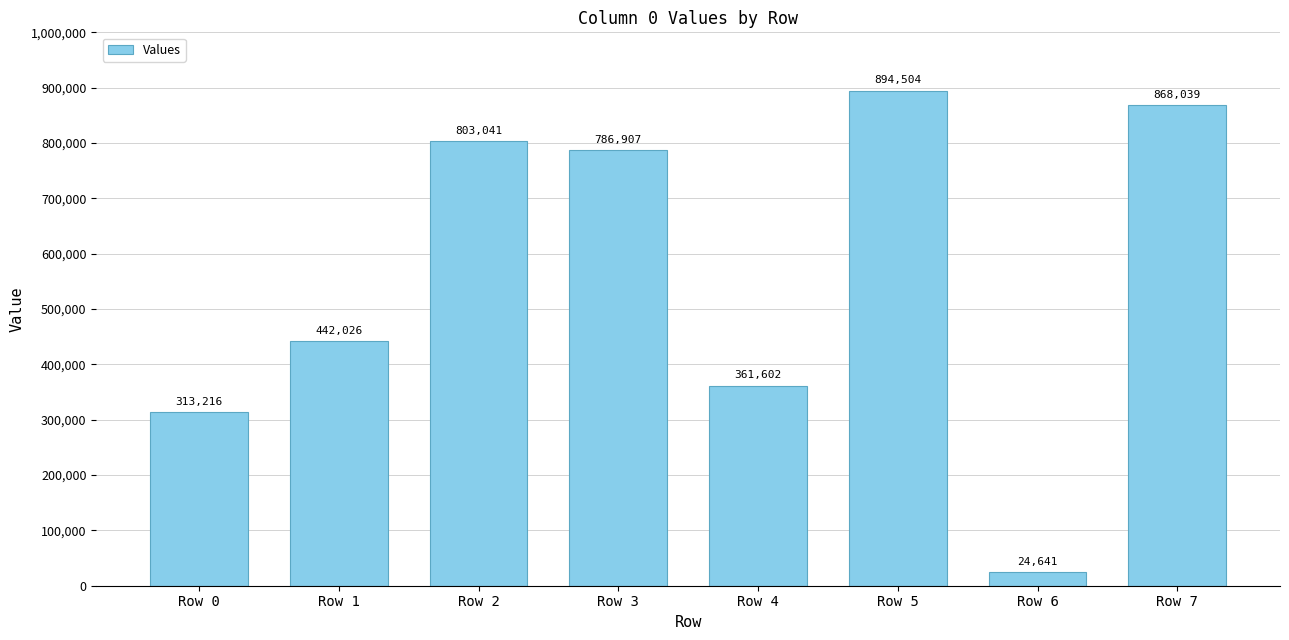

Is it true that the value at Row 3 is 786907?

True